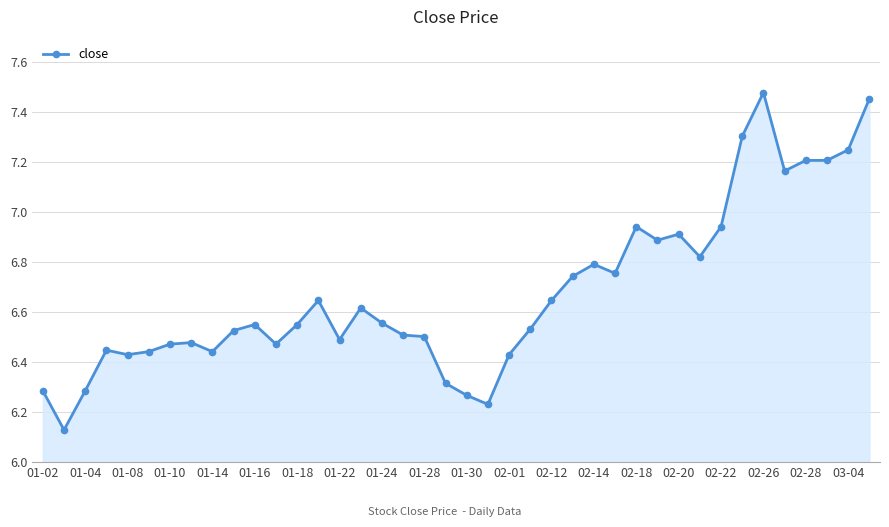

True or false: the data has more than 1 interior local peaks.

True